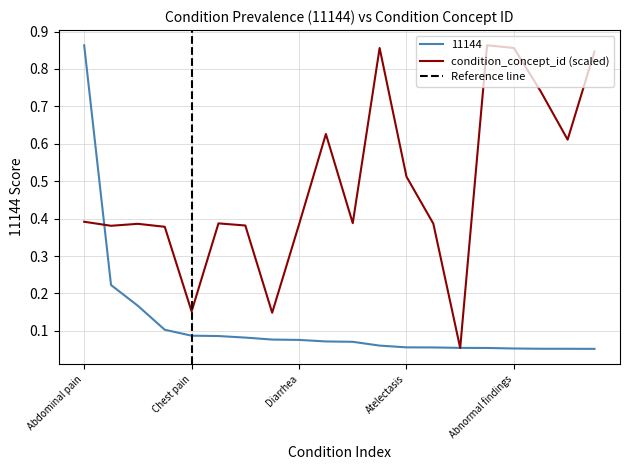

Is the value of condition_concept_id at Vomiting greater than the value of 11144 at Nausea and vomiting?

Yes